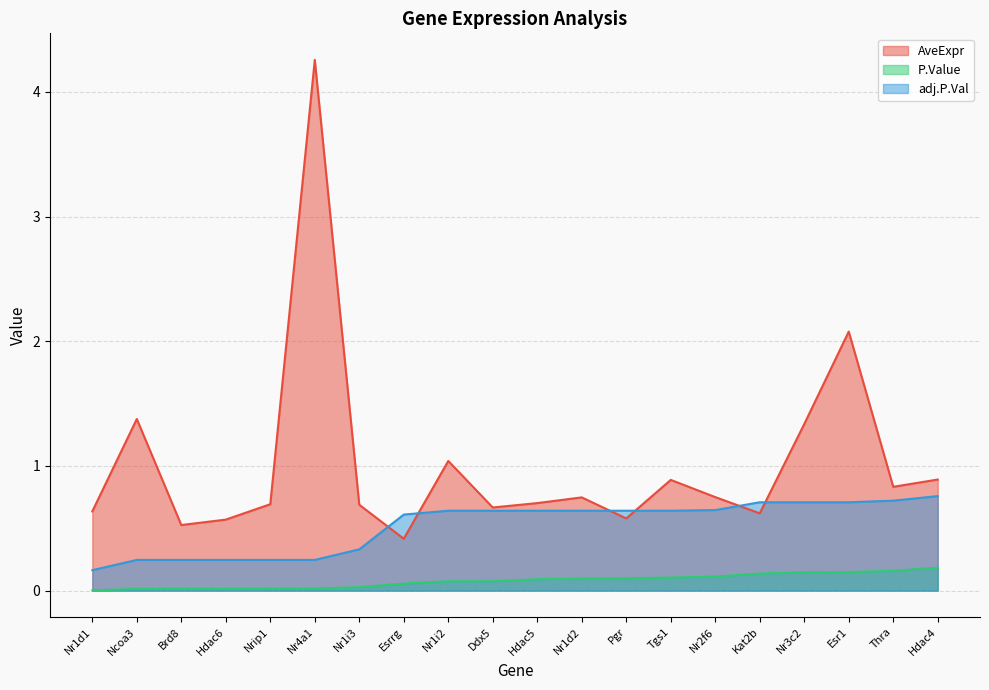

What is the total value across all series at Nr2f6?

1.5